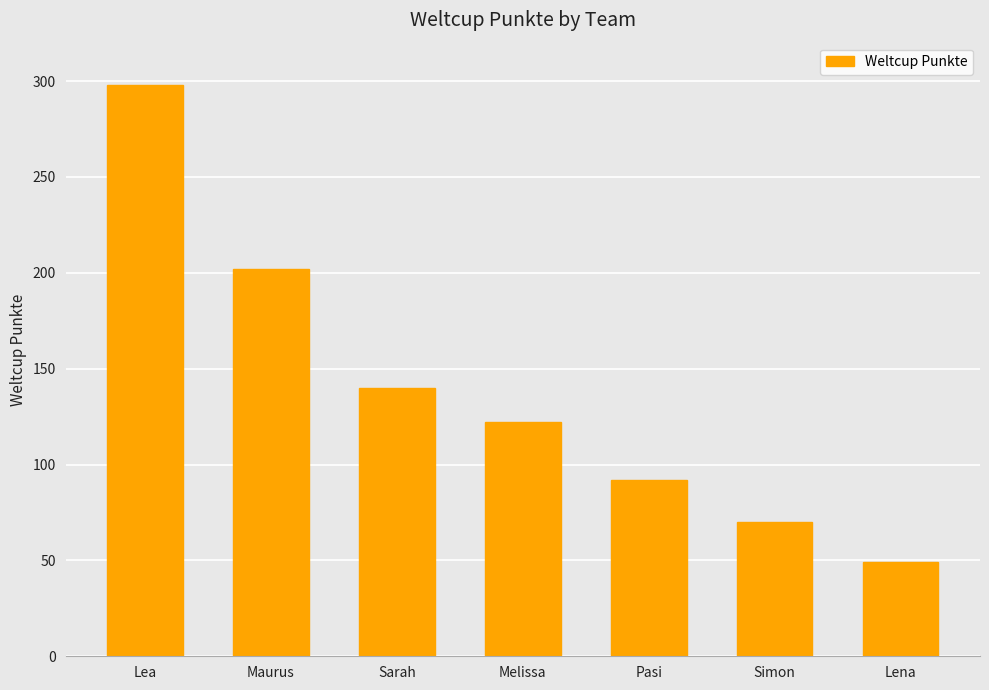

The chart shows a value of 202 at Maurus. True or false?

True